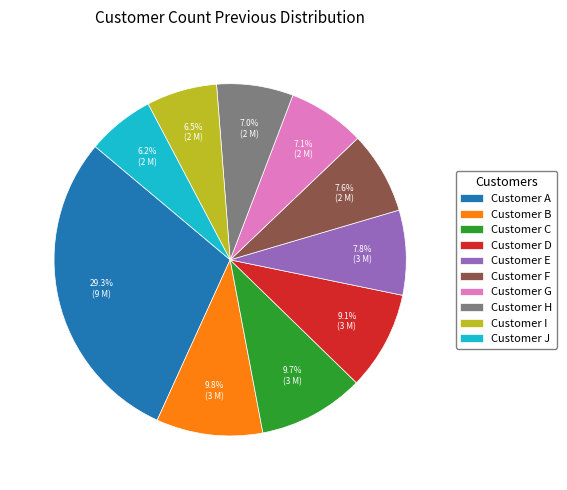

How many segments does this pie chart have?

10